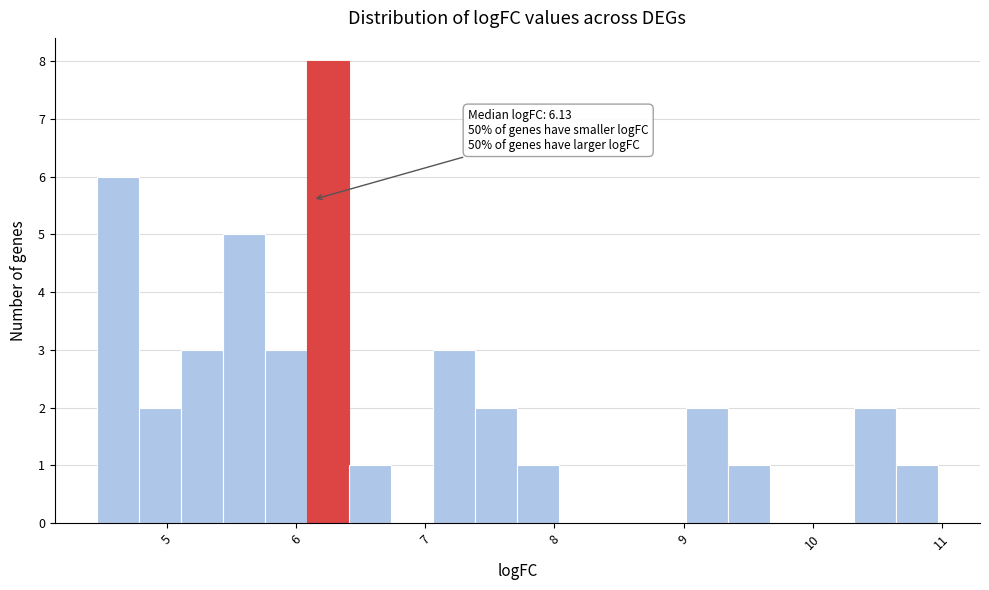

Read against the x-axis, roughly where is the centre of the tallest bar?

6.2